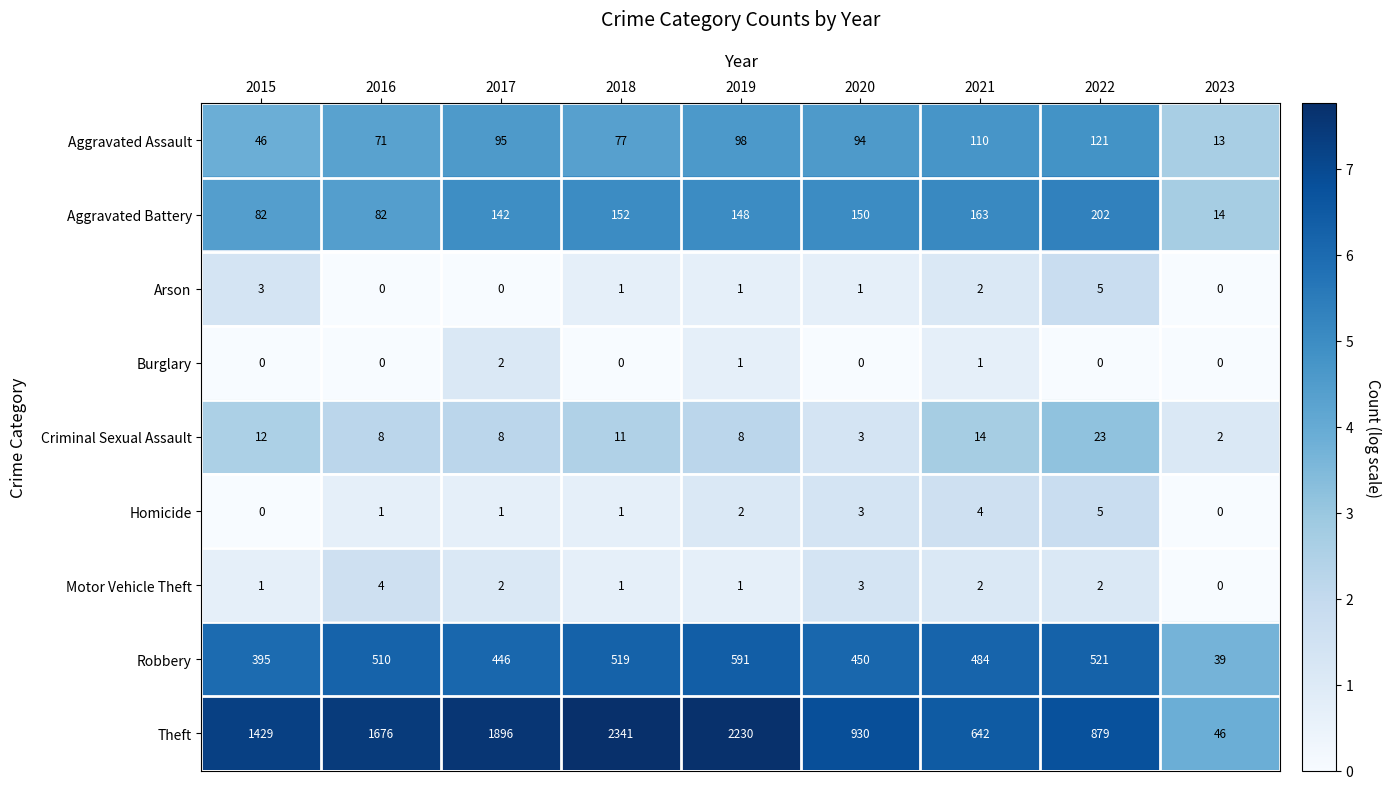

Where is Arson nearest to the value 2?

2021